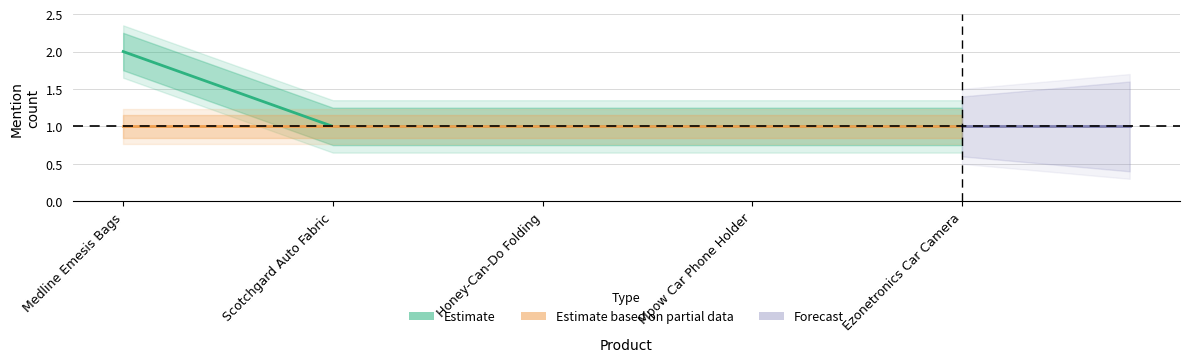

Reading left to right, list all the values displayed in this chart.

2	1	1	1	1